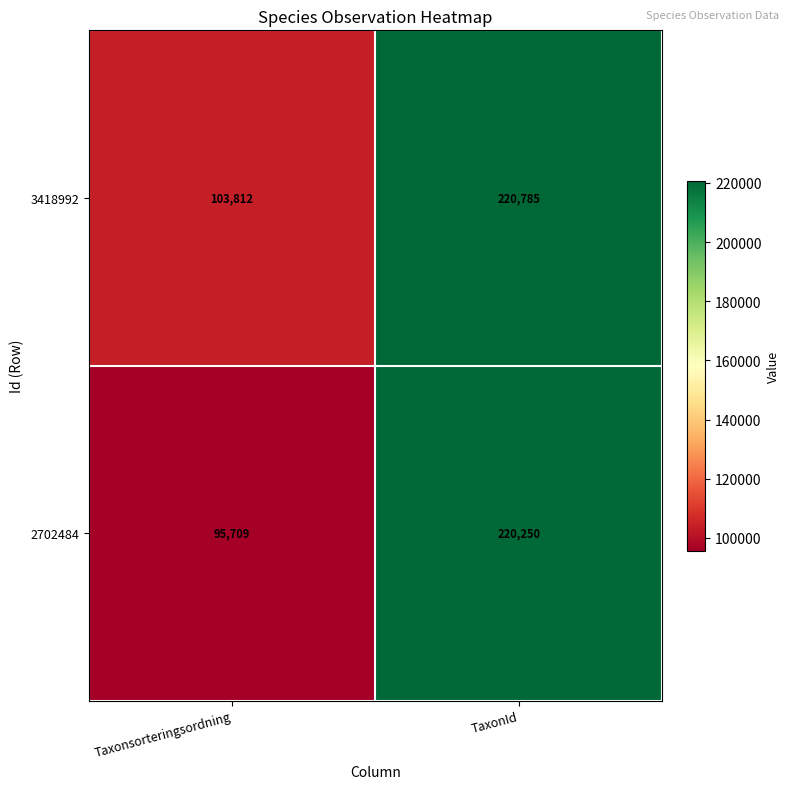

The value of 3418992 at TaxonId is 89327. True or false?

False